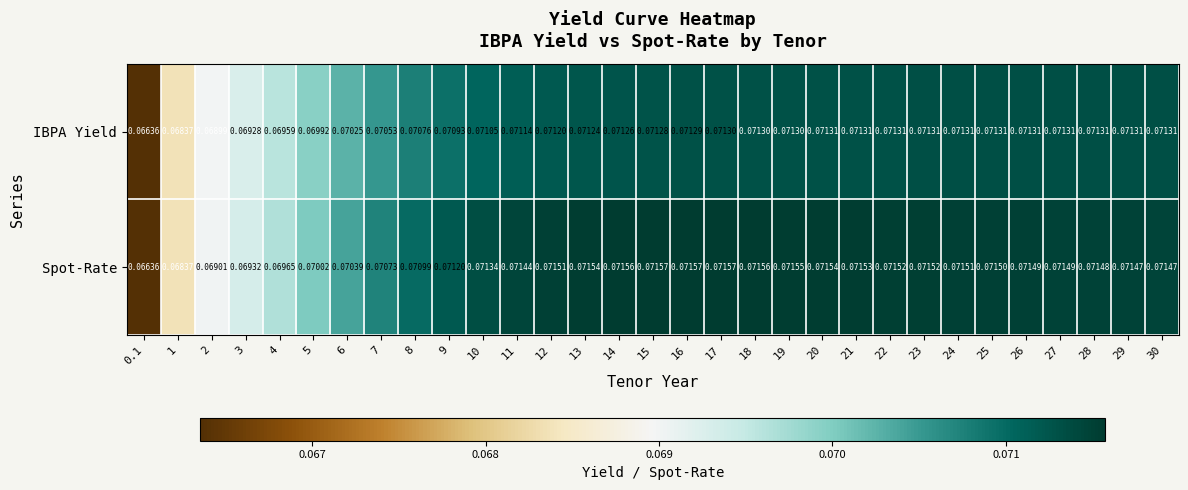

Rank the series at 25 from lowest to highest value.

IBPA Yield, Spot-Rate